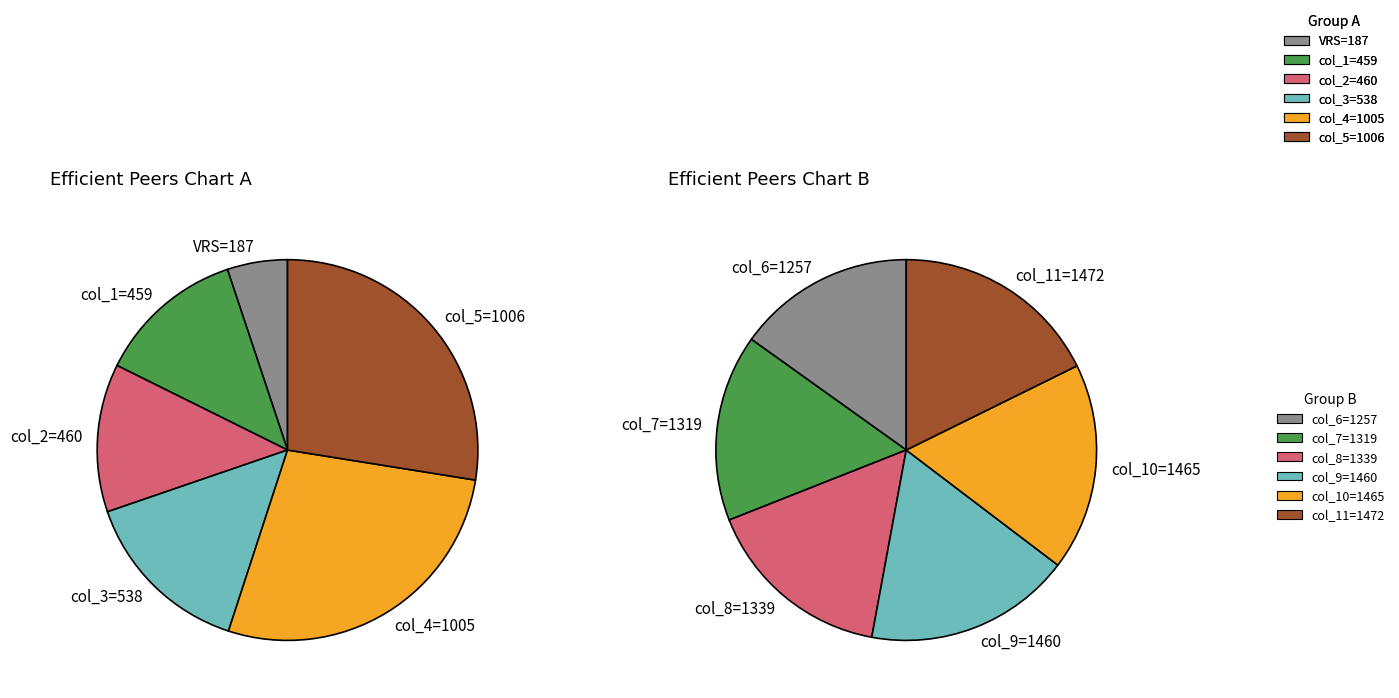

Between 1472 and 1460, which is larger?

1472